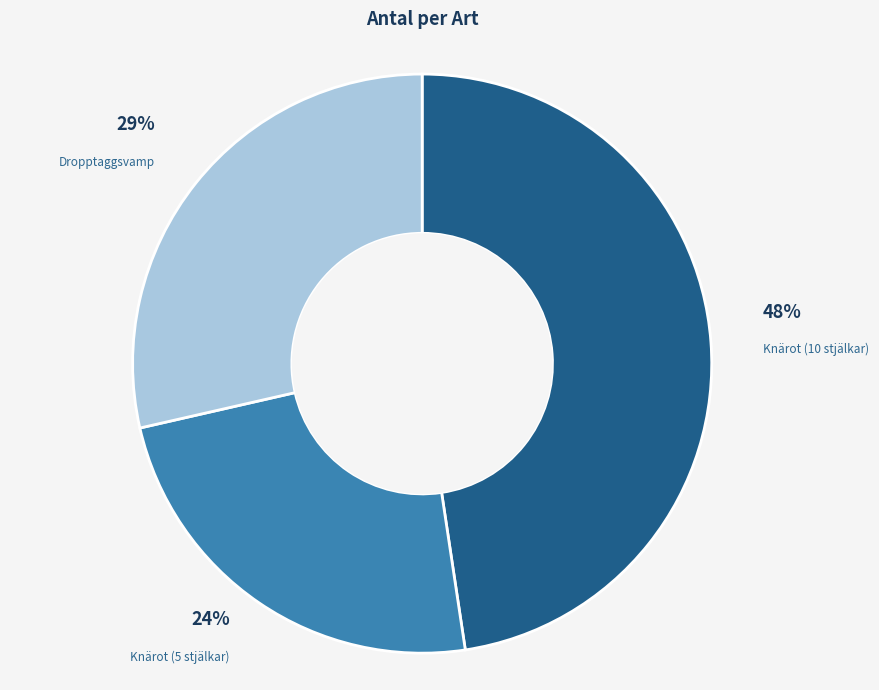

To the nearest percent, what portion does Knärot (5 stjälkar) represent?

24%